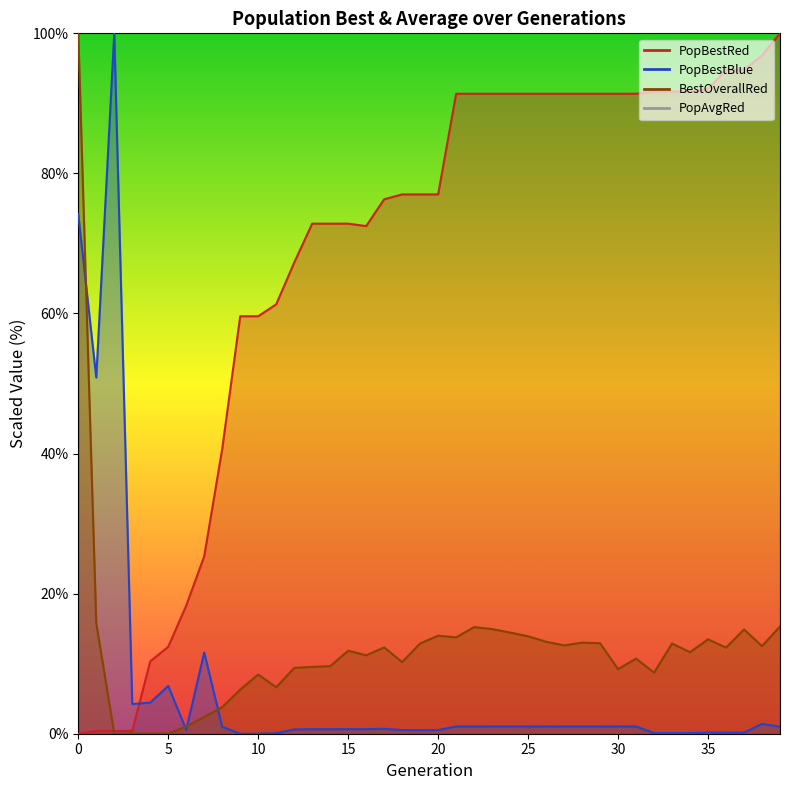

What is the sum of the PopBestRed values at 5 and 37?

107.2